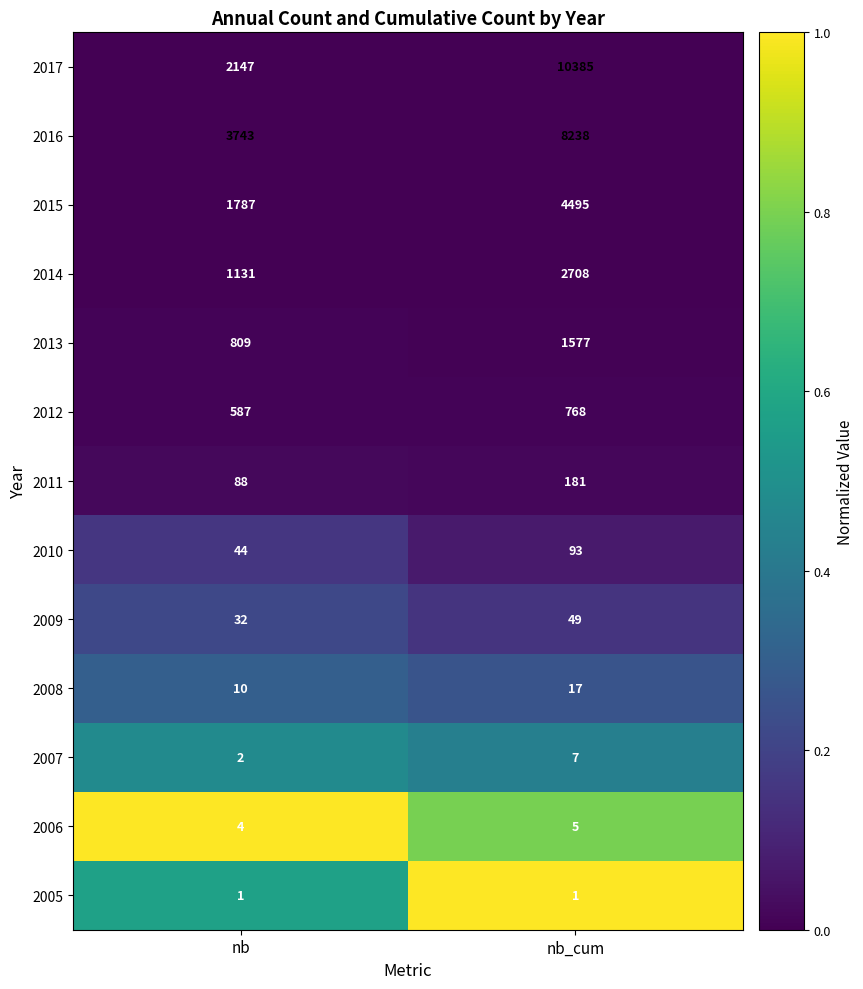

The value of 2015 at nb_cum is 1869. True or false?

False